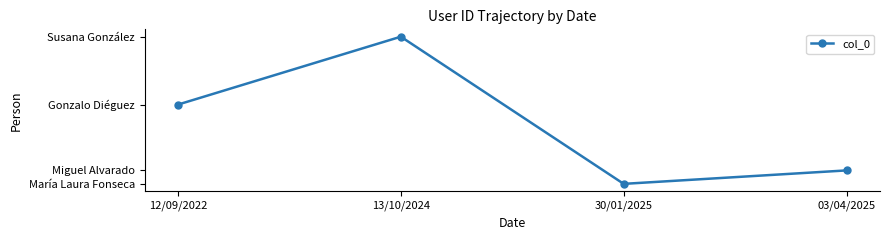

Which label corresponds to the smallest value in the chart?

30/01/2025